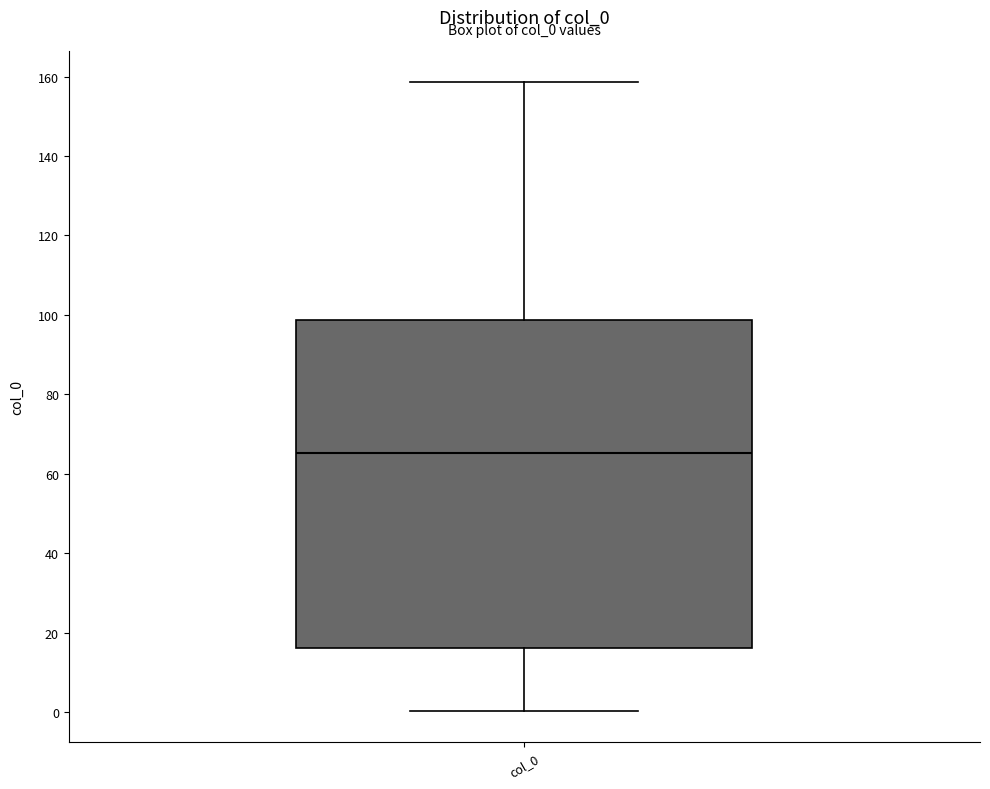

Read this box plot against the y-axis: the position of the median line, the range covered by the box, and the ends of both whiskers. The values are not printed on the chart, so give them approximately, as read against the axis.

median 66, box 16 to 98, whiskers 0 to 158